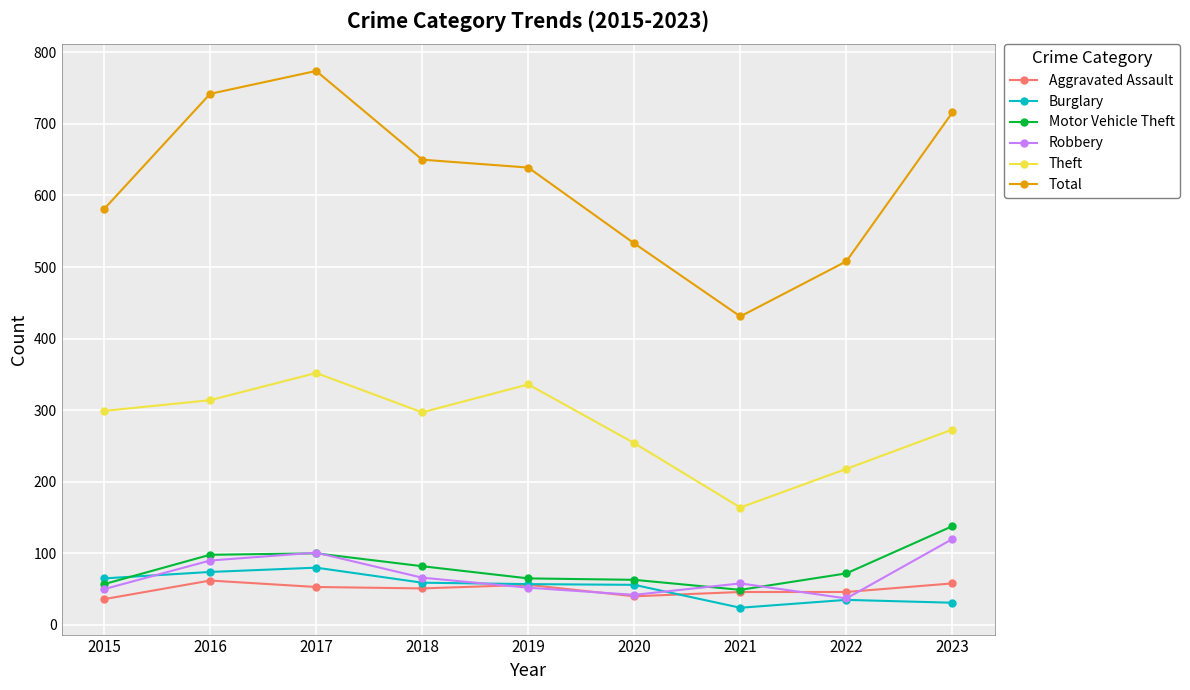

True or false: Burglary and Total cross at least once.

False